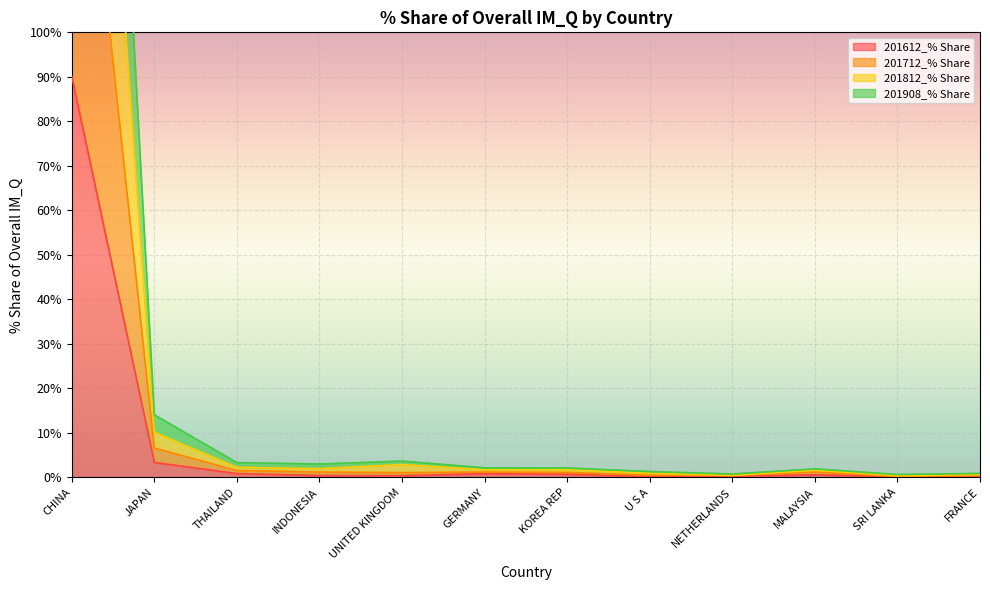

How many interior local valleys does the 201812_% Share series have?

3